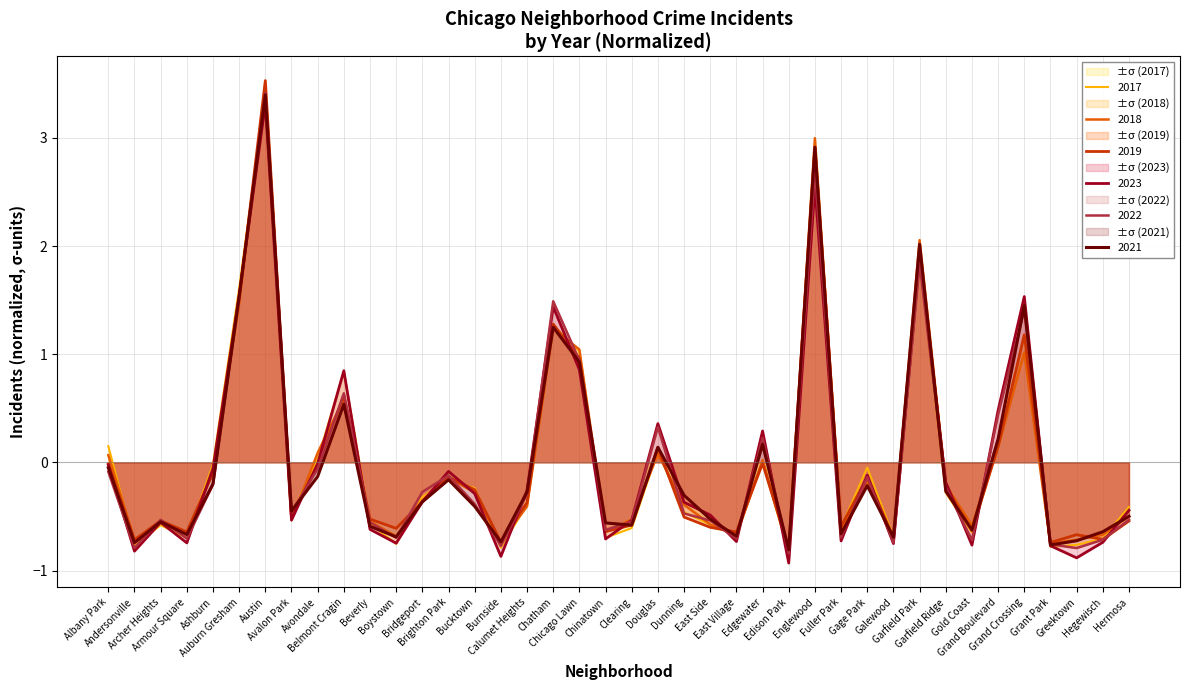

The value of 2017 at Grant Park is -1.2. True or false?

False